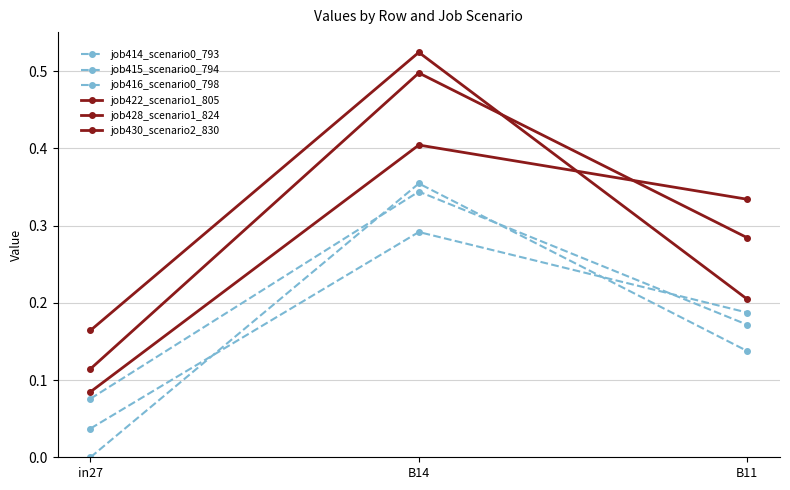

How many lines are shown in the chart?

6